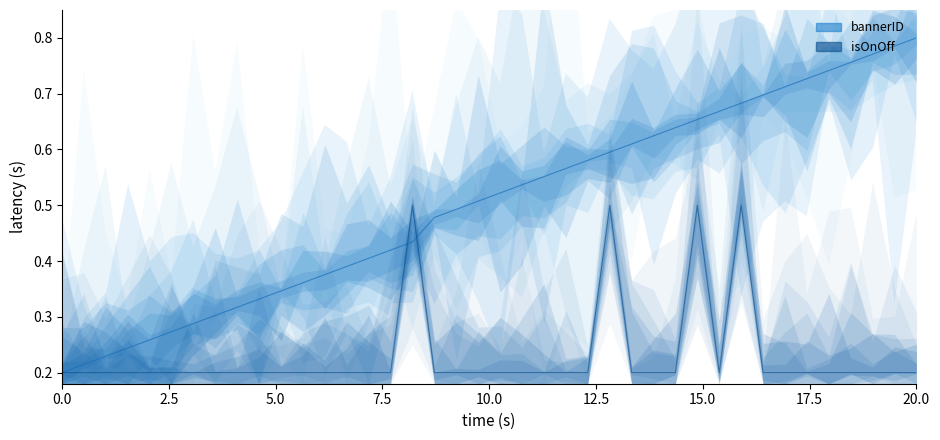

Which series changed the most between 1 and 10?

bannerID